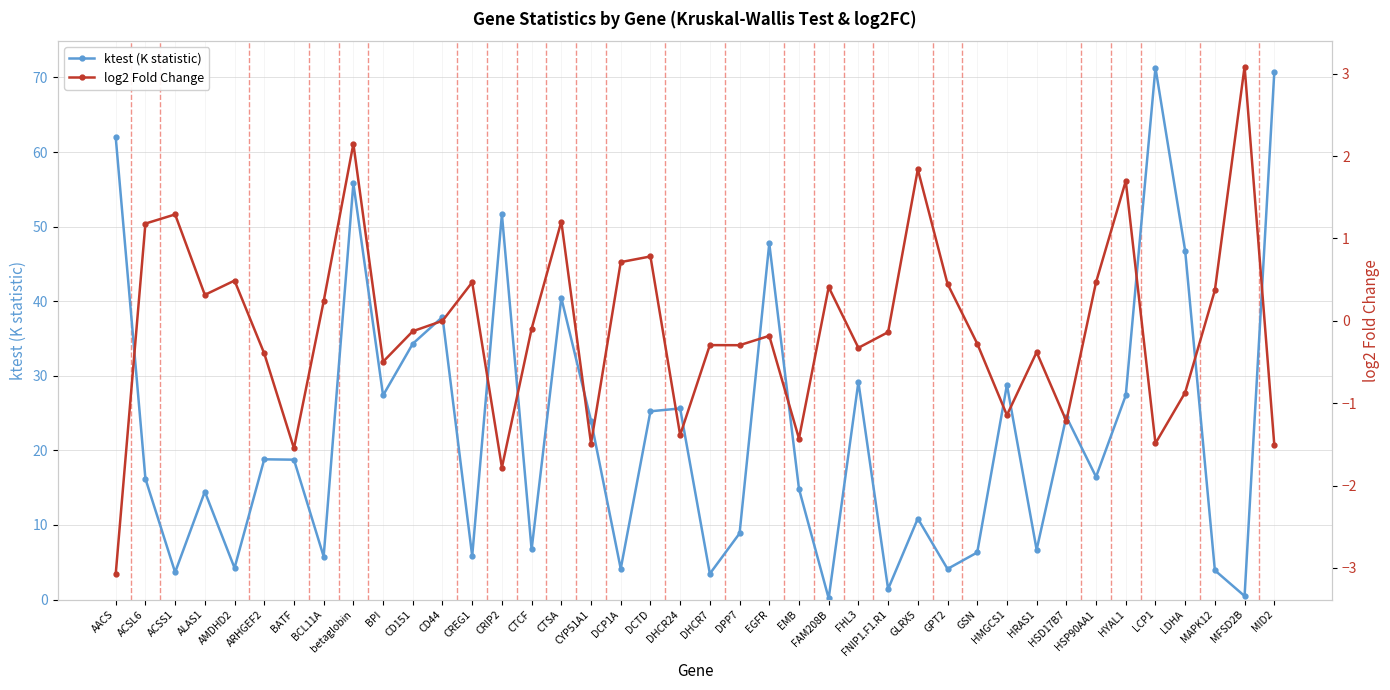

Where does the log2 Fold Change series first go above 0?

ACSL6